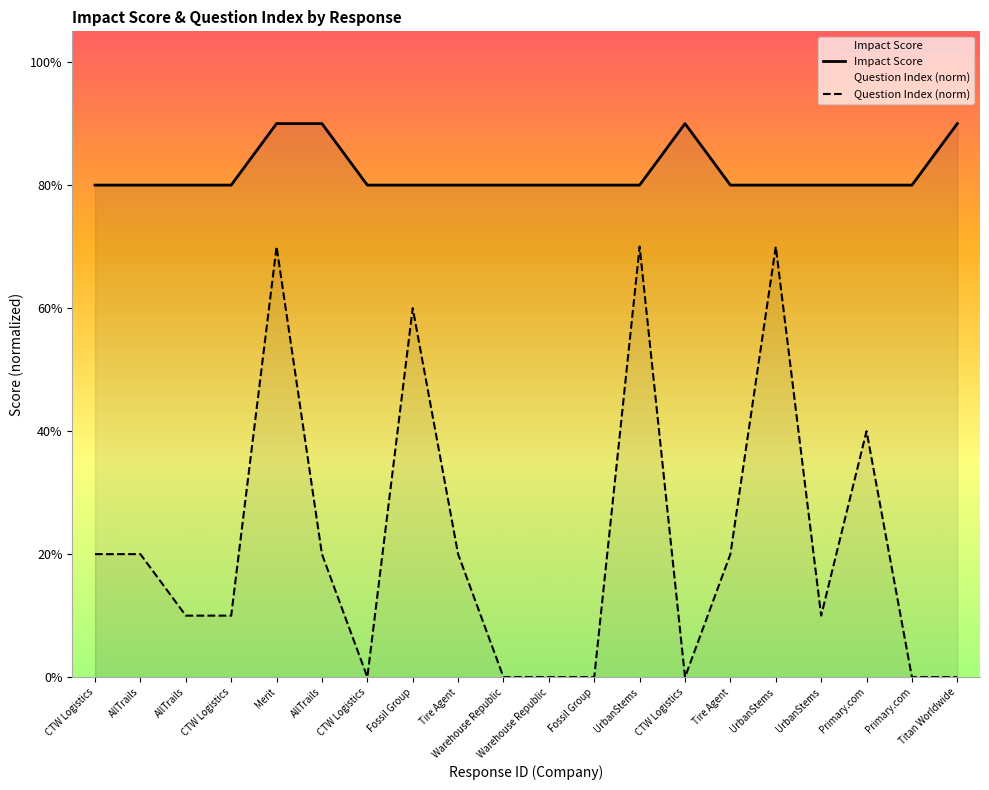

Which series changed the most between Warehouse Republic and Fossil Group?

Impact Score